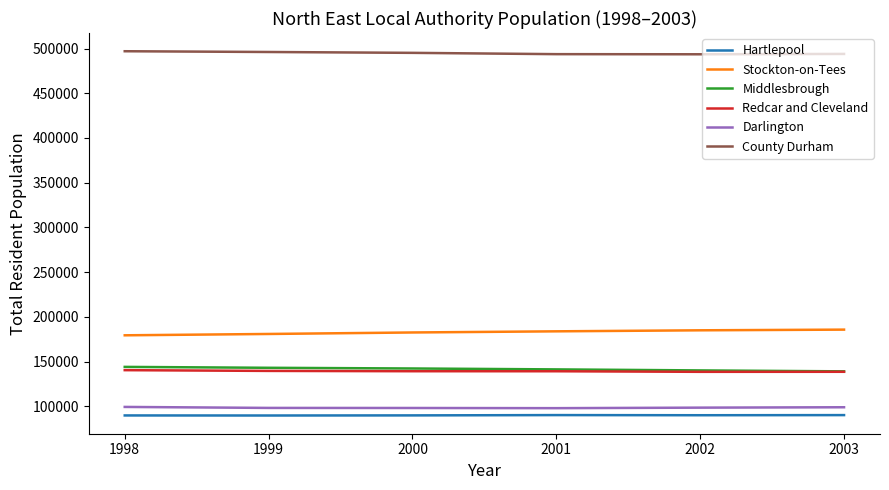

What is the greatest value displayed?

496945